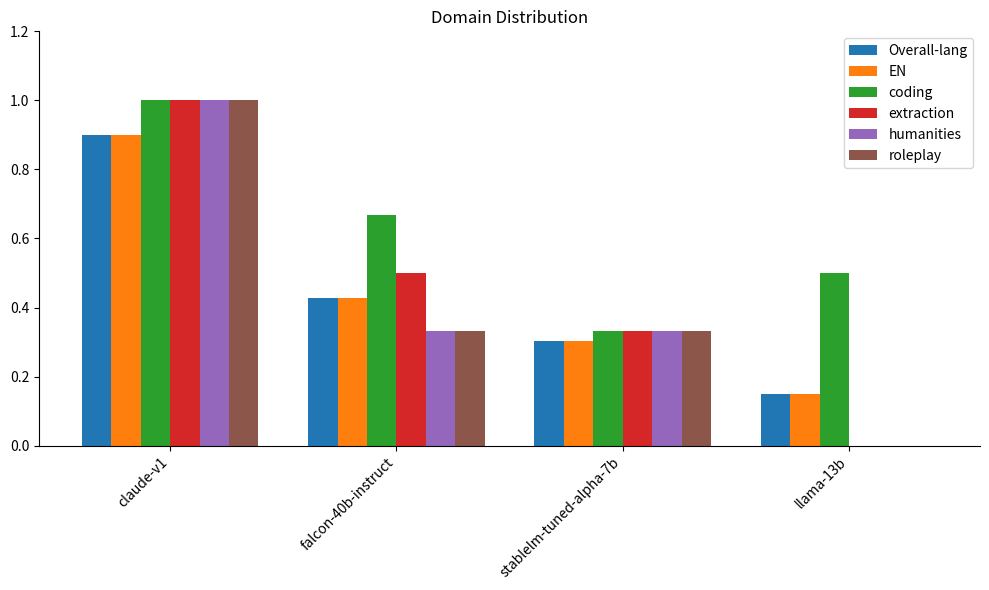

At which category does the chart reach its peak across all series?

claude-v1